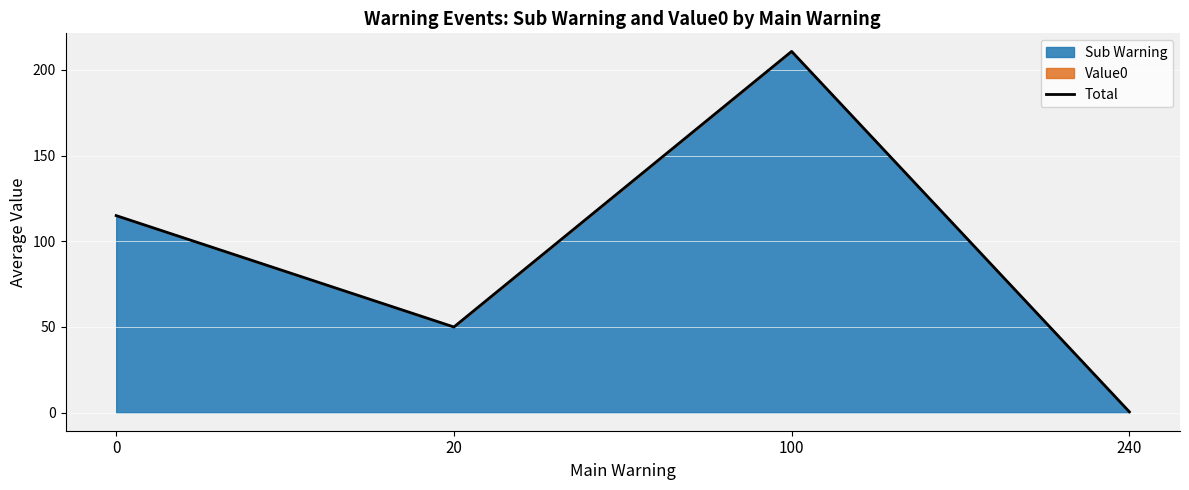

What is the difference between the values at 240 and 0?

114.5